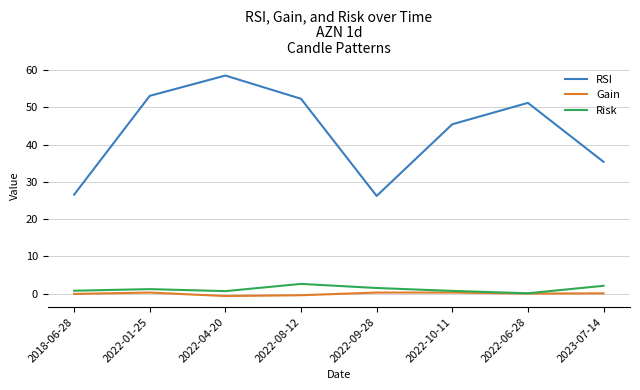

At 2023-07-14, list the series in order from smallest to largest.

Gain, Risk, RSI